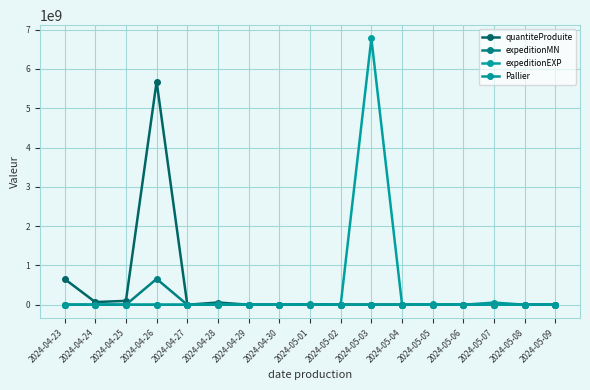

Does the chart have visible grid lines?

Yes